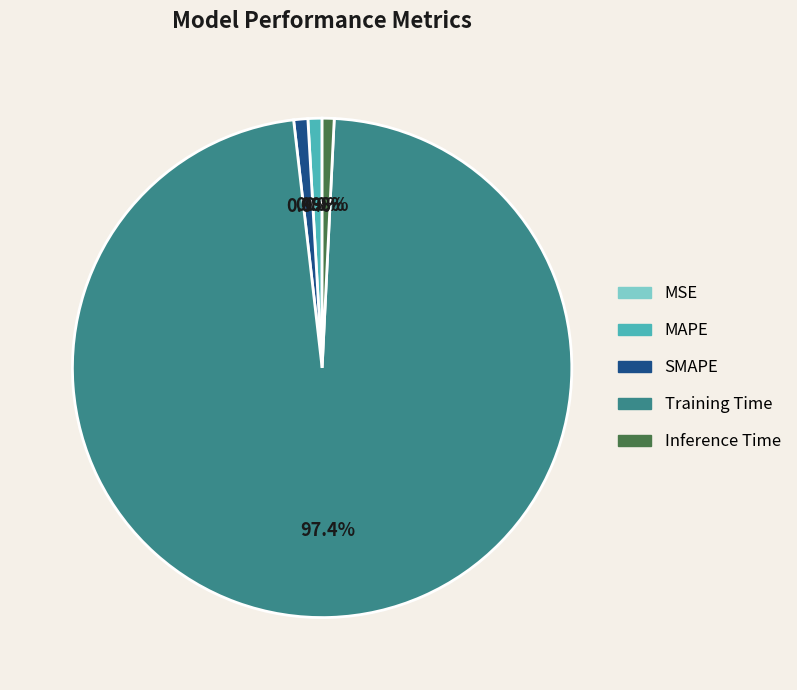

Does Training Time represent more than half of the total?

Yes